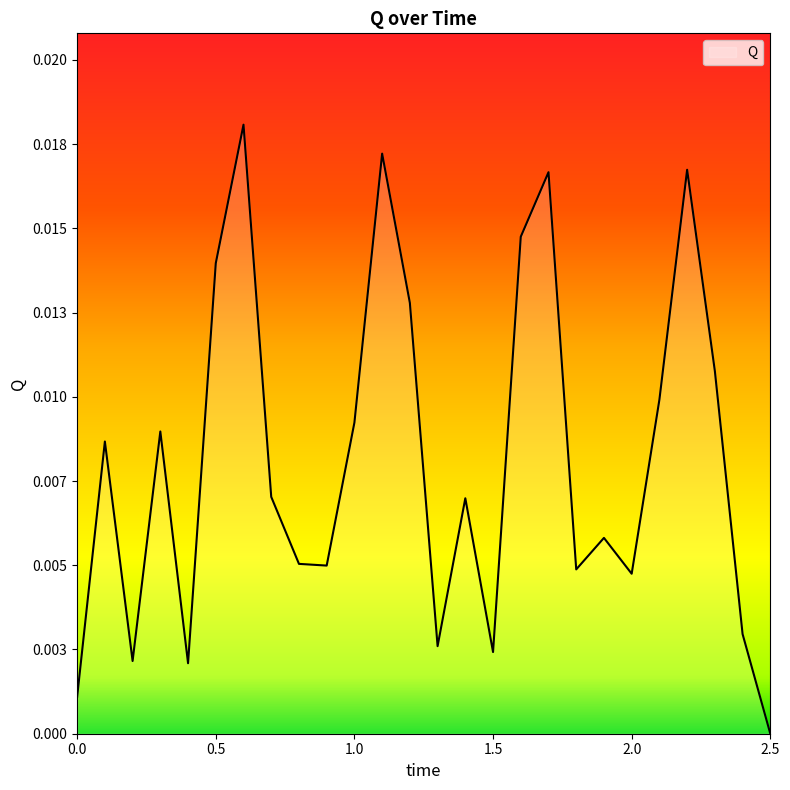

What is the label of the 16th point from the right?

1.0